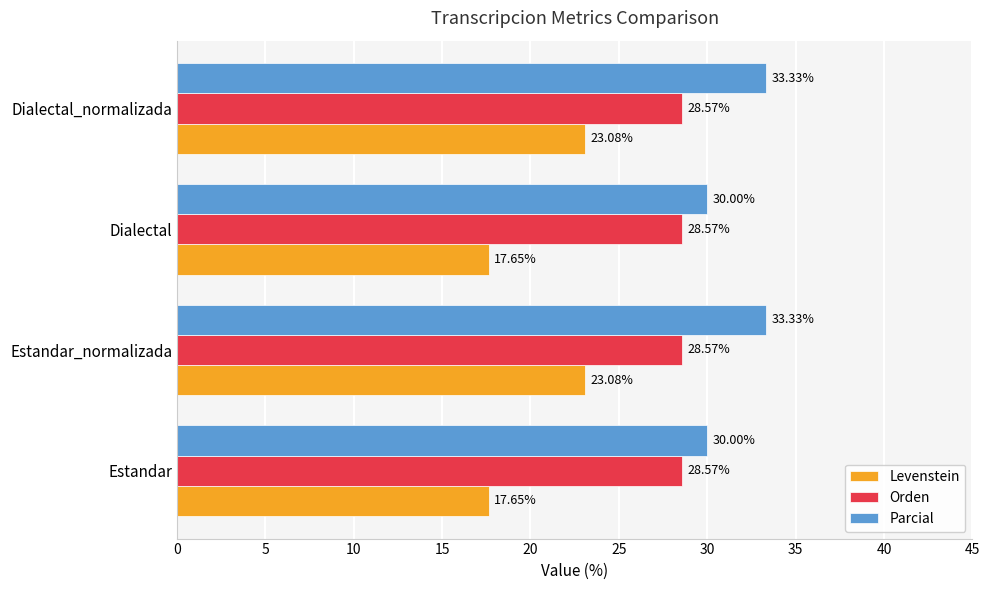

At how many categories does at least one series exceed 24?

4